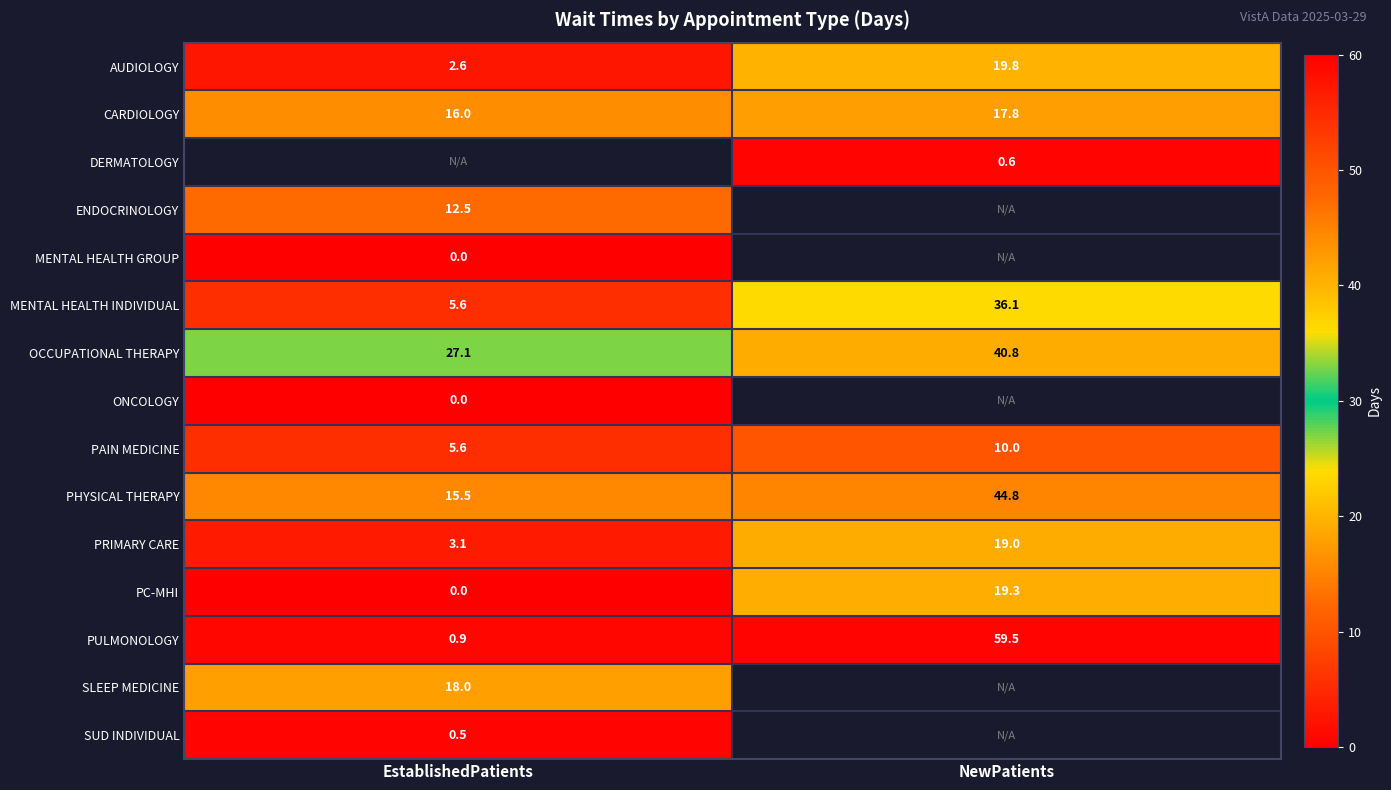

At which label does MENTAL HEALTH INDIVIDUAL reach its peak?

NewPatients